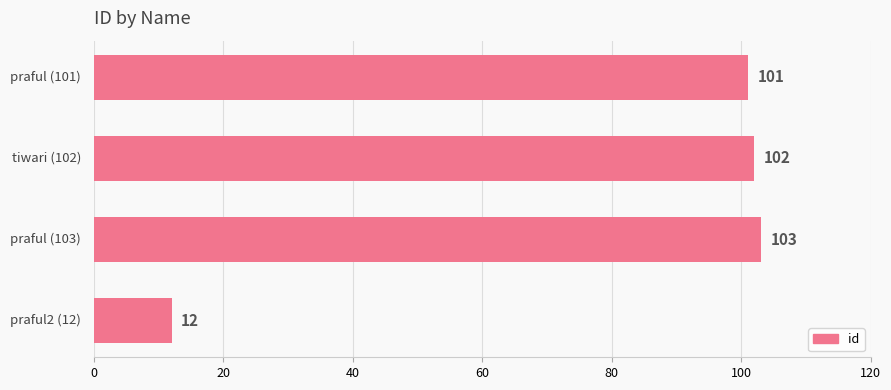

What is the minimum value shown in the chart?

12